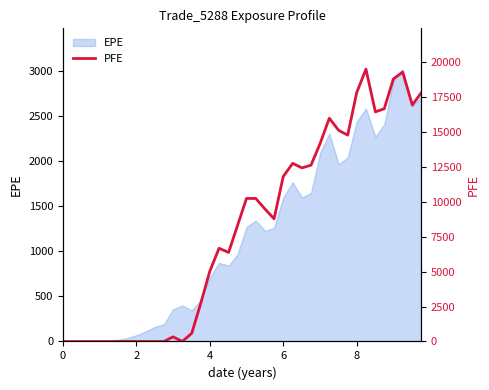

Reading left to right, transcribe all the data shown in this chart.

0.0	0.0	0.0	0.0	0.0	0.0	0.0	0.0	0.0	0.0	0.0	0.0	329.4	0.0	584.7	2716.7	5035.7	6674.9	6379.4	8265.5	10246.0	10243.8	9461.3	8784.8	11812.1	12758.1	12435.3	12626.3	14187.3	15990.0	15122.1	14779.8	17833.1	19504.4	16445.5	16669.3	18806.0	19297.1	16936.8	17786.8